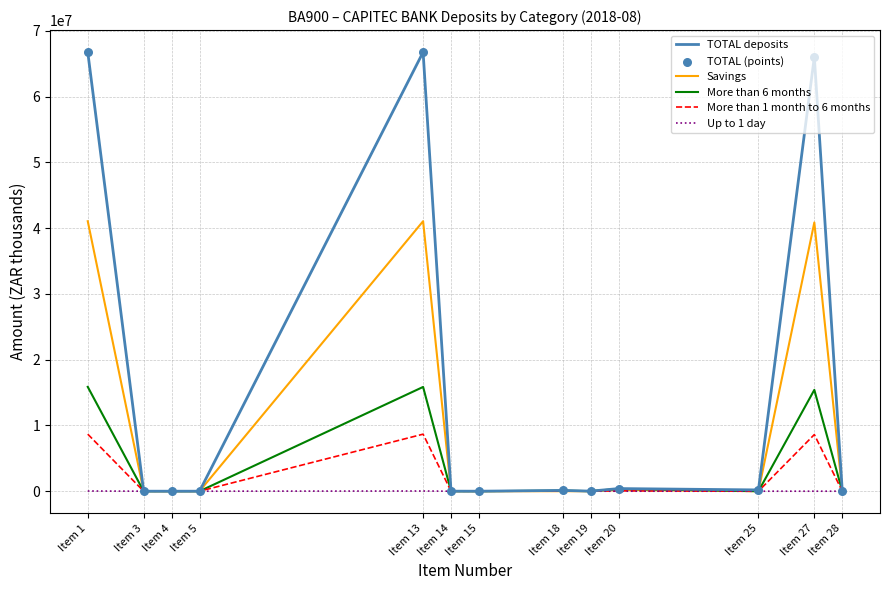

Between Item 13 and Item 25, which series saw the biggest shift?

TOTAL deposits